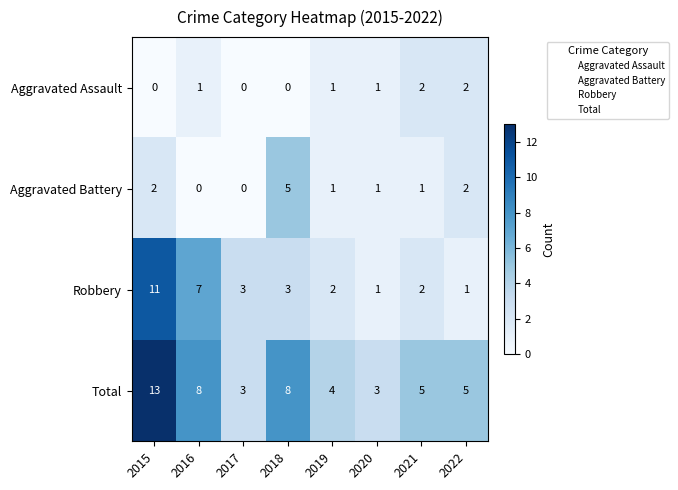

At which category is the sum across all series the highest?

2015